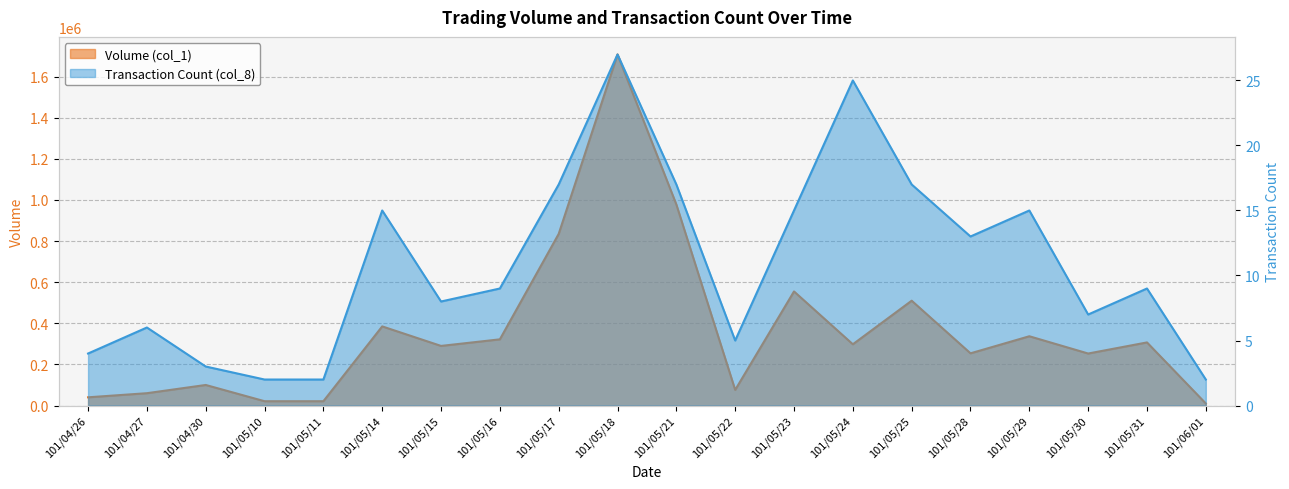

How many lines are shown in the chart?

2